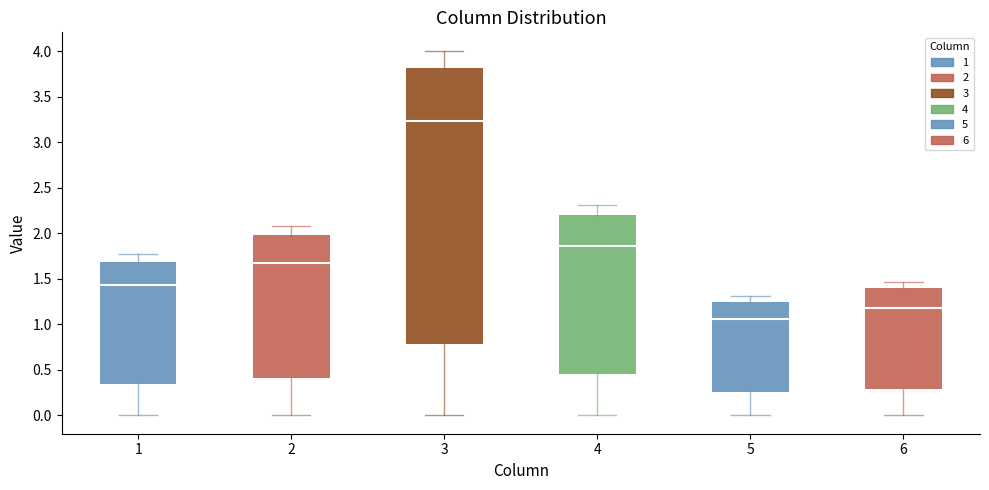

Reading left to right, read every box against the y-axis: the position of its median line, the range the box covers, and the ends of its whiskers. The values are not printed on the chart, so give them approximately, as read against the axis.

1: median 1.45, box 0.35 to 1.70, whiskers 0.00 to 1.75
2: median 1.70, box 0.40 to 2.00, whiskers 0.00 to 2.10
3: median 3.25, box 0.80 to 3.80, whiskers 0.00 to 4.00
4: median 1.85, box 0.45 to 2.20, whiskers 0.00 to 2.30
5: median 1.05, box 0.25 to 1.25, whiskers 0.00 to 1.30
6: median 1.20, box 0.30 to 1.40, whiskers 0.00 to 1.45